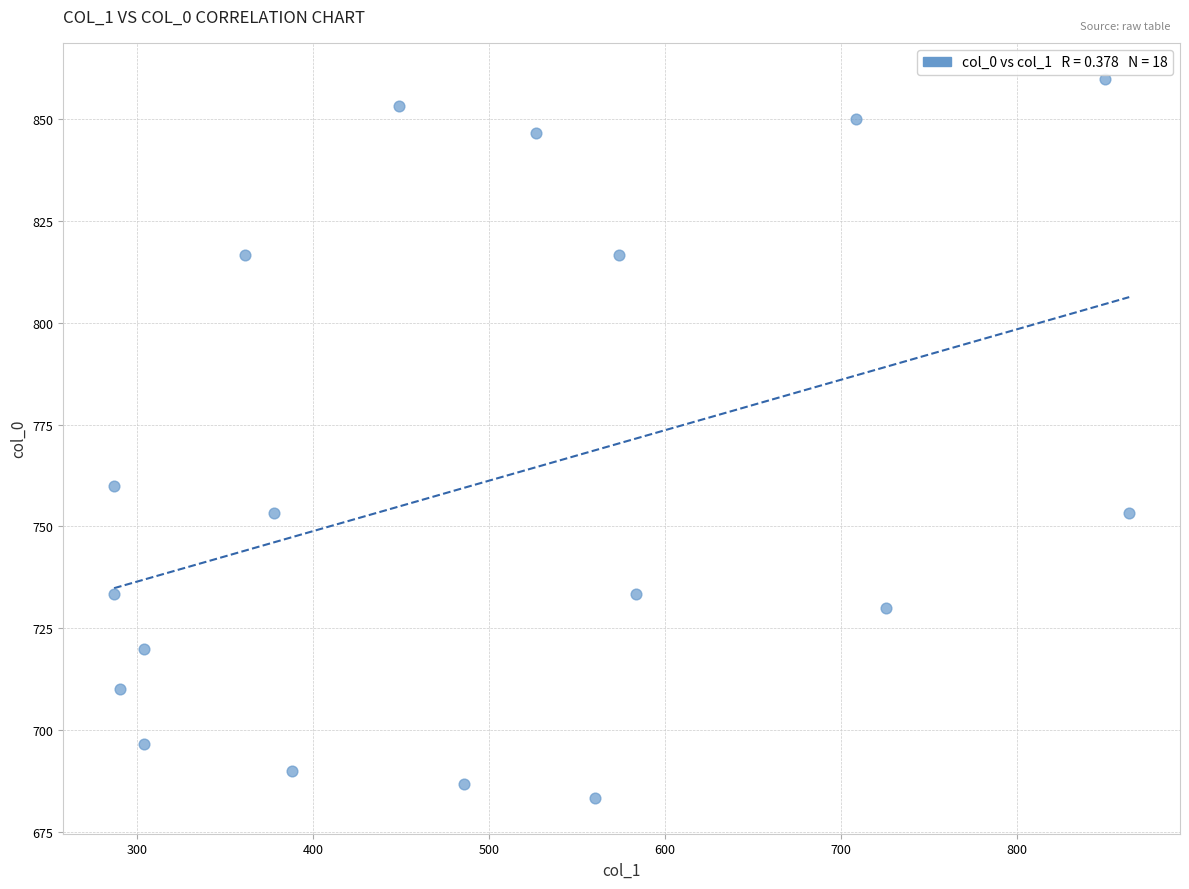

What Y value in the scatter plot is closest to 771?

760.0